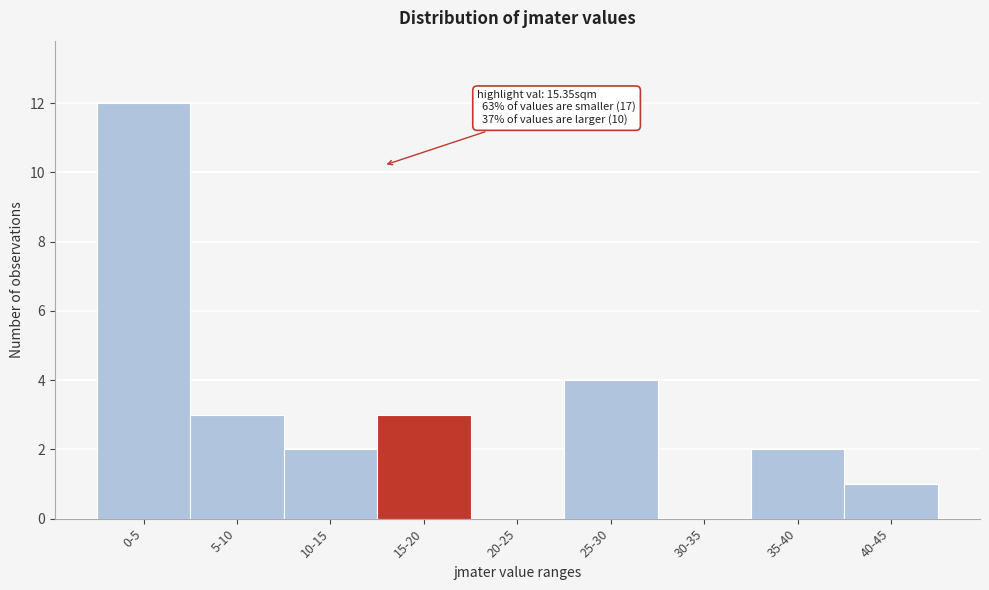

Reading left to right, what are all the values shown in this chart?

0-5=12	5-10=3	10-15=2	15-20=3	20-25=0	25-30=4	30-35=0	35-40=2	40-45=1